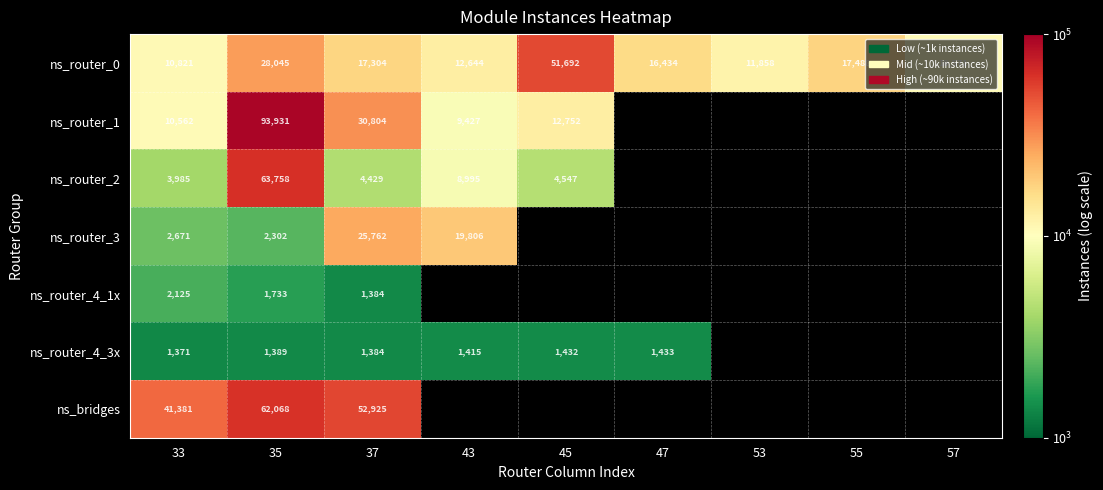

Which label corresponds to the largest value in the chart?

35